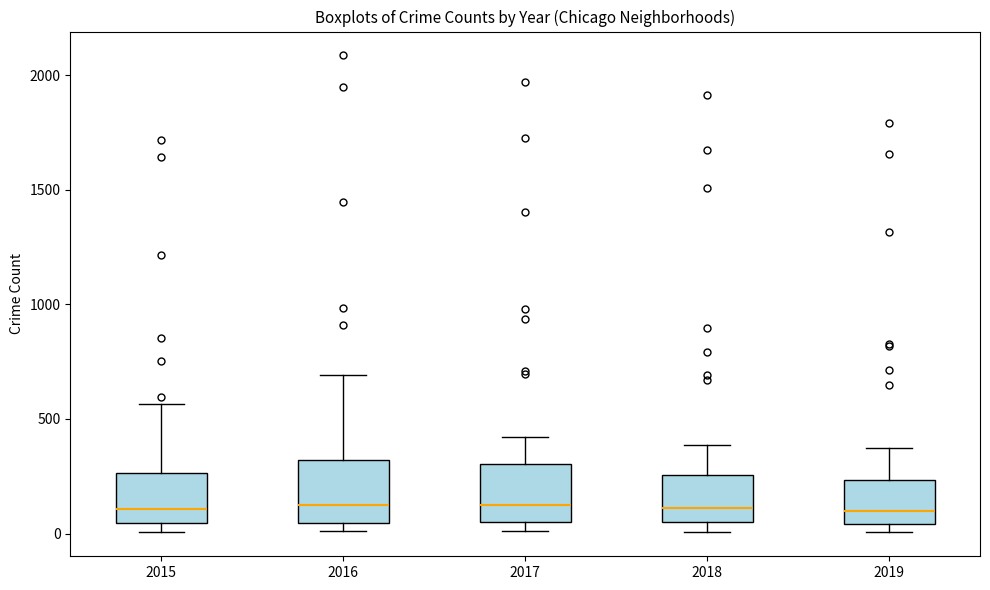

Reading left to right, read every box against the y-axis: the position of its median line, the range the box covers, and the ends of its whiskers. The values are not printed on the chart, so give them approximately, as read against the axis.

2015: median 100, box 50 to 250, whiskers 0 to 550
2016: median 150, box 50 to 300, whiskers 0 to 700
2017: median 100, box 50 to 300, whiskers 0 to 400
2018: median 100, box 50 to 250, whiskers 0 to 400
2019: median 100, box 50 to 250, whiskers 0 to 400